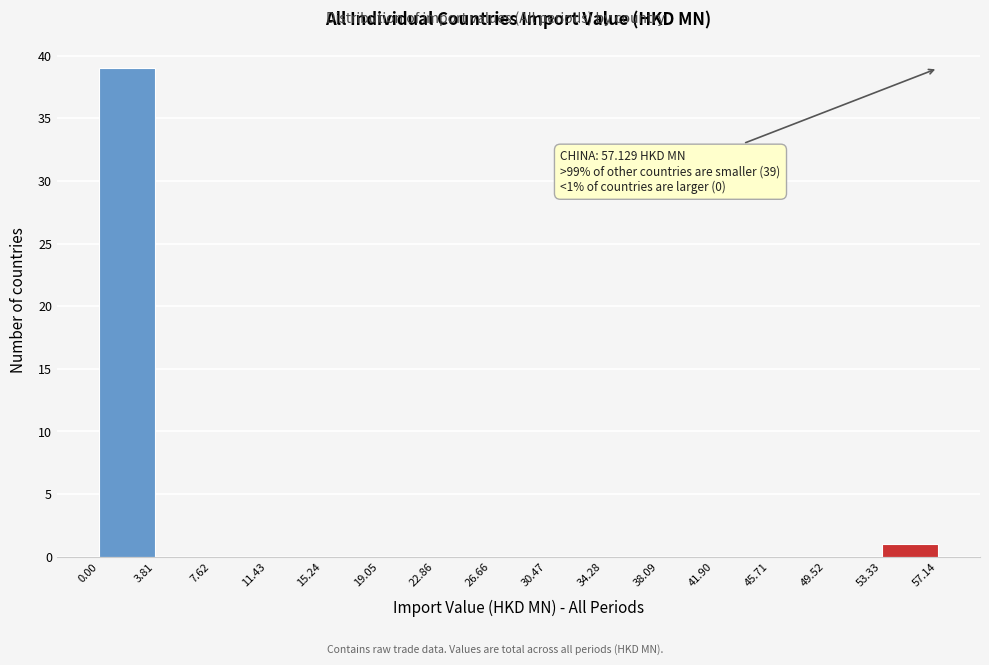

Which range on the x-axis has the tallest bar?

0.00 to 3.81